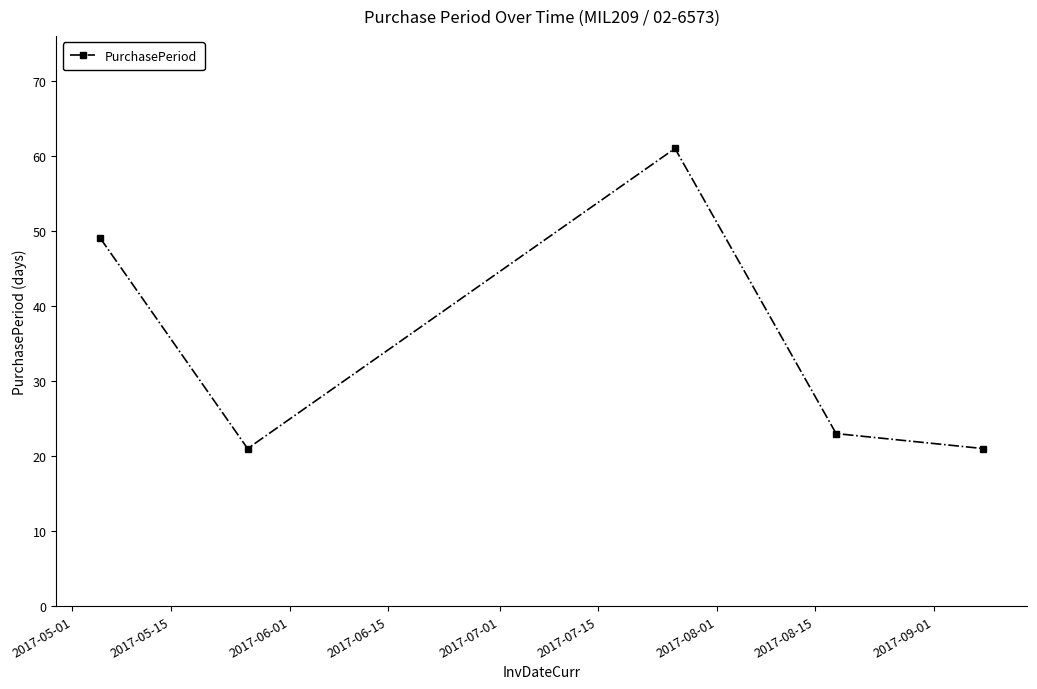

What is the difference between the maximum and minimum values?

40